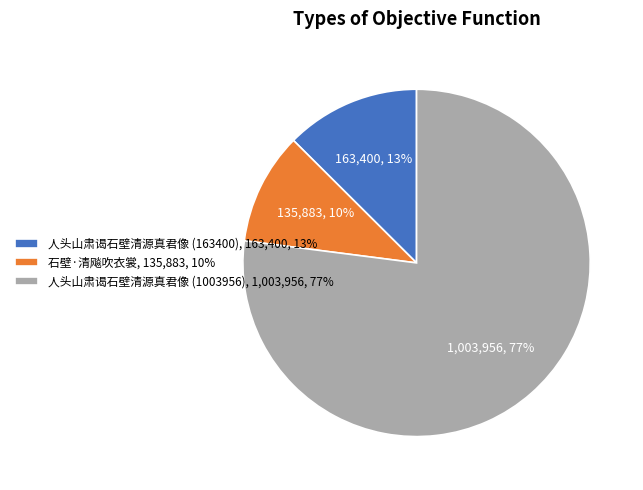

Do 人头山肃谒石壁清源真君像 (1003956), 1,003,956, 77% and 石壁·清飚吹衣裳, 135,883, 10% together represent more than half of the pie?

Yes